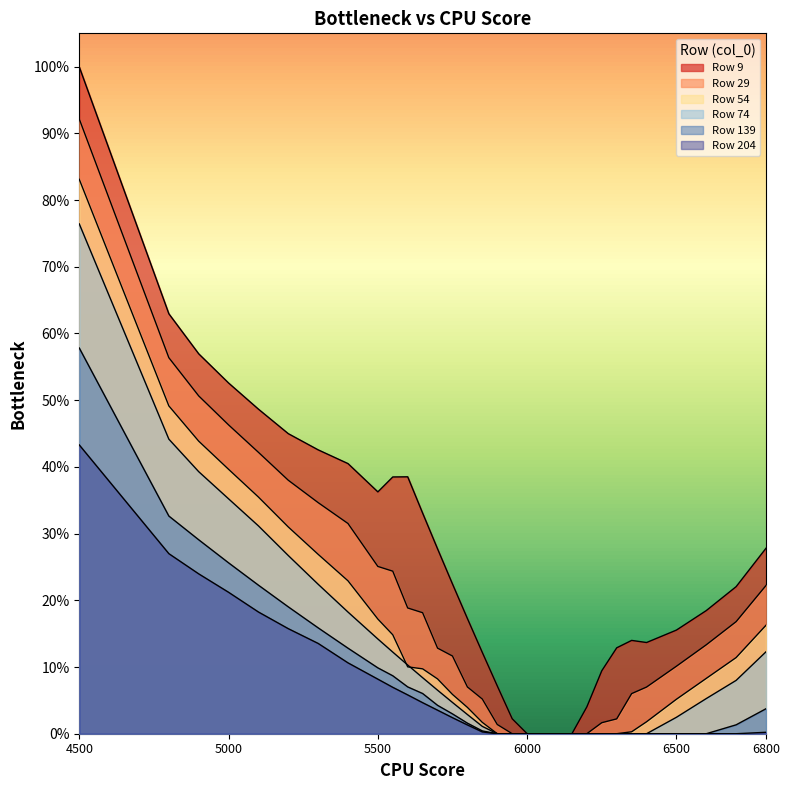

Reading left to right, what are all the values shown in this chart?

9: 1.0	0.6	0.6	0.5	0.5	0.4	0.4	0.4	0.4	0.4	0.4	0.3	0.3	0.2	0.2	0.1	0.1	0.0	0.0	0.0	0.0	0.0	0.0	0.1	0.1	0.1	0.1	0.2	0.2	0.2	0.3
29: 0.9	0.6	0.5	0.5	0.4	0.4	0.3	0.3	0.3	0.2	0.2	0.2	0.1	0.1	0.1	0.1	0.0	0.0	0.0	0.0	0.0	0.0	0.0	0.0	0.0	0.1	0.1	0.1	0.1	0.2	0.2
54: 0.8	0.5	0.4	0.4	0.4	0.3	0.3	0.2	0.2	0.1	0.1	0.1	0.1	0.1	0.0	0.0	0.0	0.0	0.0	0.0	0.0	0.0	0.0	0.0	0.0	0.0	0.0	0.1	0.1	0.1	0.2
74: 0.8	0.4	0.4	0.4	0.3	0.3	0.2	0.2	0.1	0.1	0.1	0.1	0.1	0.0	0.0	0.0	0.0	0.0	0.0	0.0	0.0	0.0	0.0	0.0	0.0	0.0	0.0	0.0	0.1	0.1	0.1
139: 0.6	0.3	0.3	0.3	0.2	0.2	0.2	0.1	0.1	0.1	0.1	0.1	0.0	0.0	0.0	0.0	0.0	0.0	0.0	0.0	0.0	0.0	0.0	0.0	0.0	0.0	0.0	0.0	0.0	0.0	0.0
204: 0.4	0.3	0.2	0.2	0.2	0.2	0.1	0.1	0.1	0.1	0.1	0.0	0.0	0.0	0.0	0.0	0.0	0.0	0.0	0.0	0.0	0.0	0.0	0.0	0.0	0.0	0.0	0.0	0.0	0.0	0.0